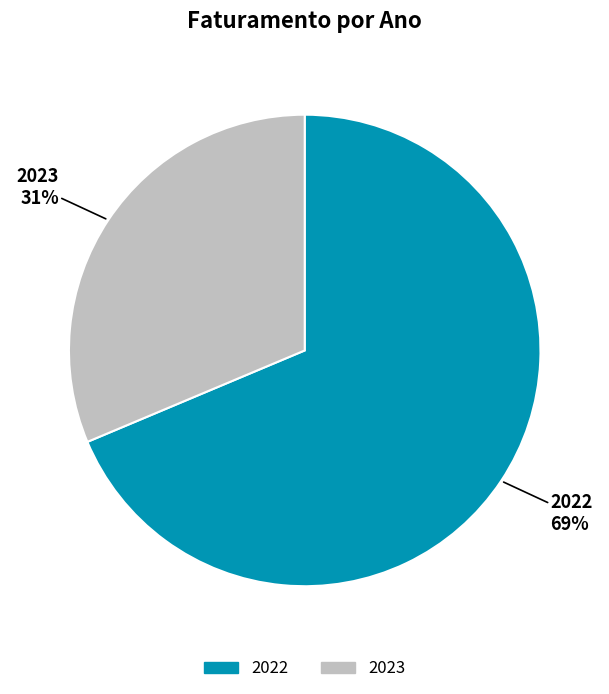

Does 2023 account for over 50% of the chart?

No